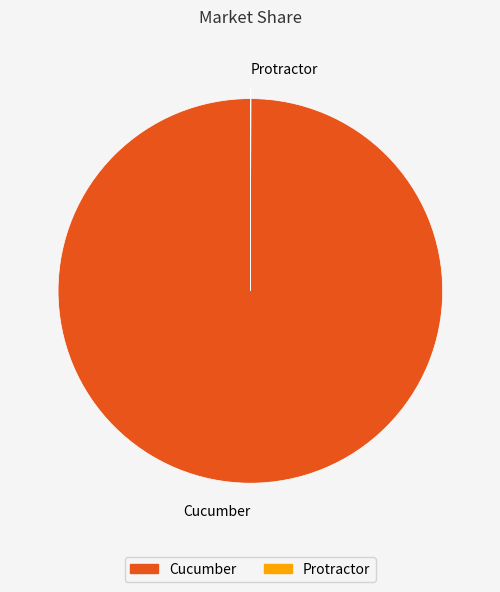

What is the largest slice in the pie chart?

Cucumber